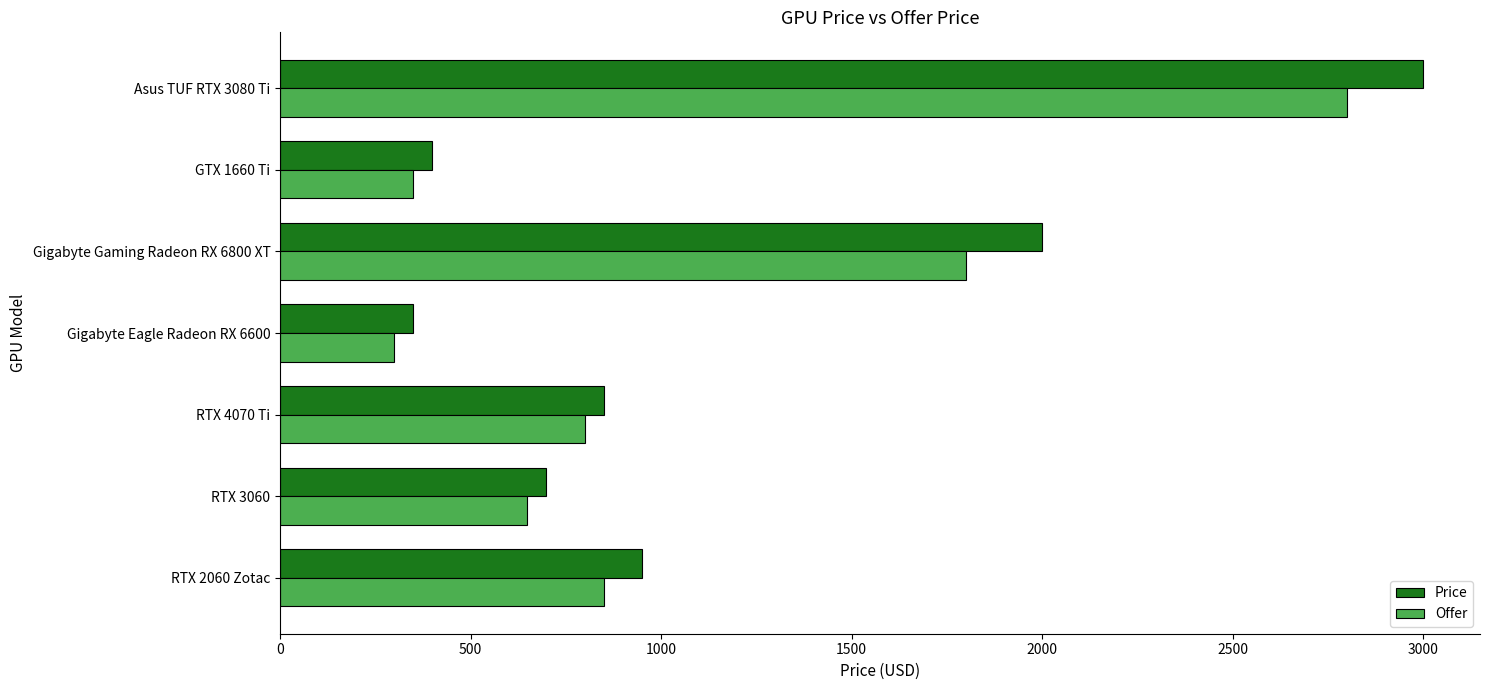

At which category is the sum across all series the highest?

Asus TUF RTX 3080 Ti